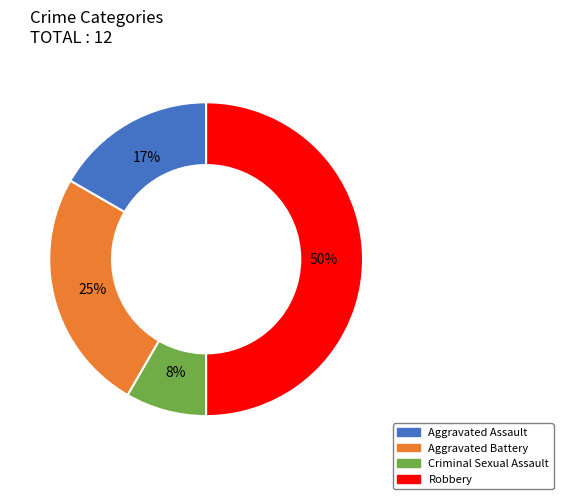

To the nearest percent, what percentage of the pie is Aggravated Assault?

17%